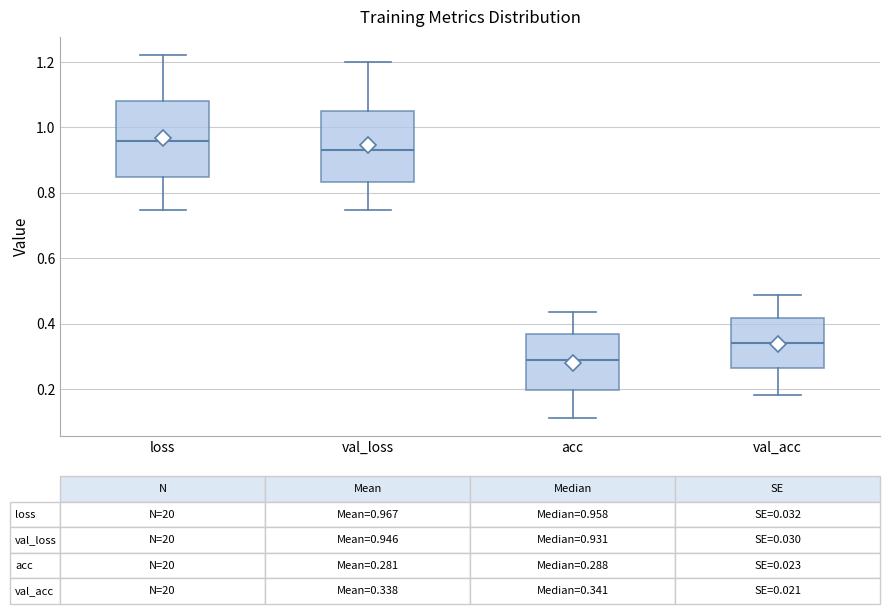

Which box has the highest median line?

loss